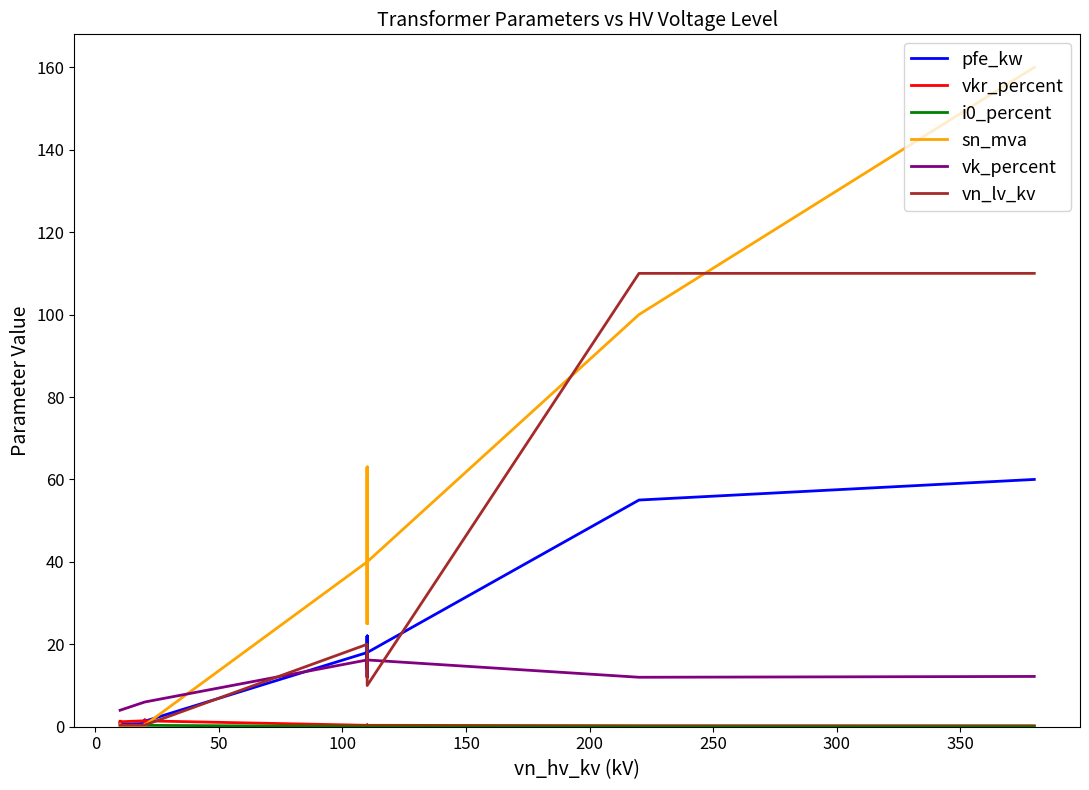

In i0_percent, how many points are higher than both neighbors (excluding endpoints)?

4